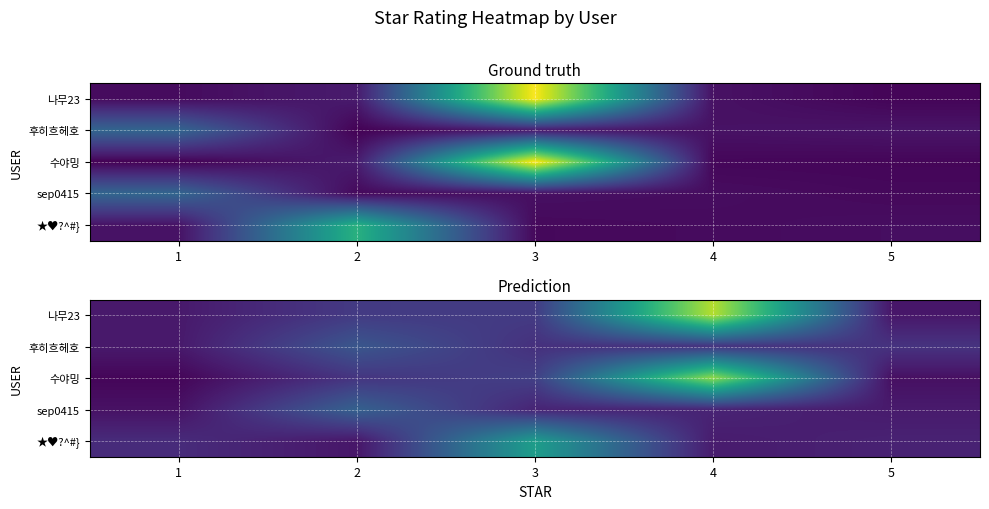

What is the minimum value shown in the chart?

0.9